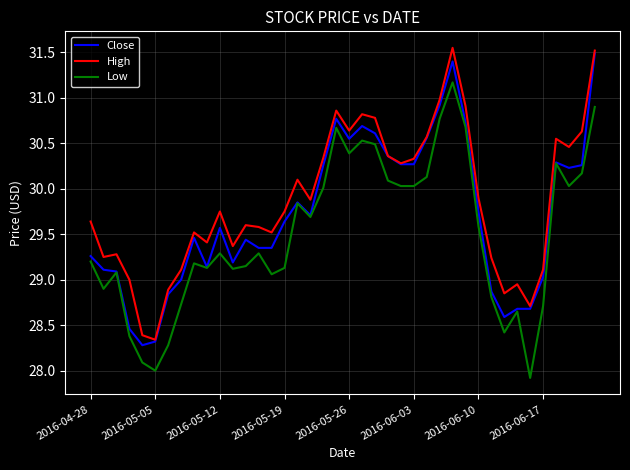

True or false: High and Low intersect in this chart.

False